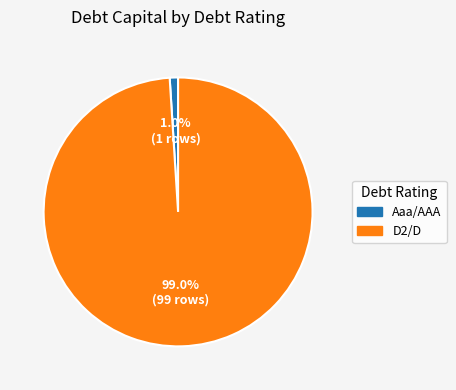

What is the ratio of the value at D2/D to the value at Aaa/AAA?

99.0